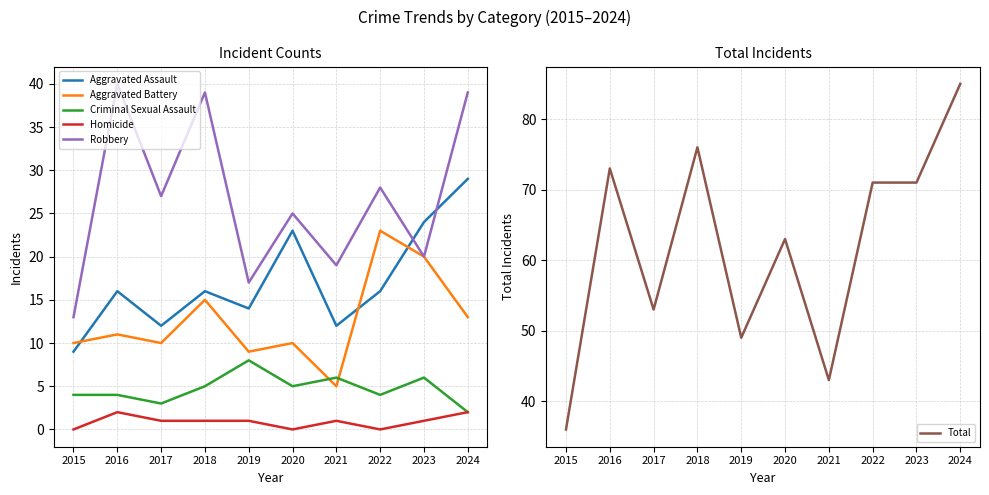

Reading left to right, transcribe all the data shown in this chart.

Aggravated Assault: 2015=9	2016=16	2017=12	2018=16	2019=14	2020=23	2021=12	2022=16	2023=24	2024=29
Aggravated Battery: 2015=10	2016=11	2017=10	2018=15	2019=9	2020=10	2021=5	2022=23	2023=20	2024=13
Criminal Sexual Assault: 2015=4	2016=4	2017=3	2018=5	2019=8	2020=5	2021=6	2022=4	2023=6	2024=2
Homicide: 2015=0	2016=2	2017=1	2018=1	2019=1	2020=0	2021=1	2022=0	2023=1	2024=2
Robbery: 2015=13	2016=40	2017=27	2018=39	2019=17	2020=25	2021=19	2022=28	2023=20	2024=39
Total: 2015=36	2016=73	2017=53	2018=76	2019=49	2020=63	2021=43	2022=71	2023=71	2024=85